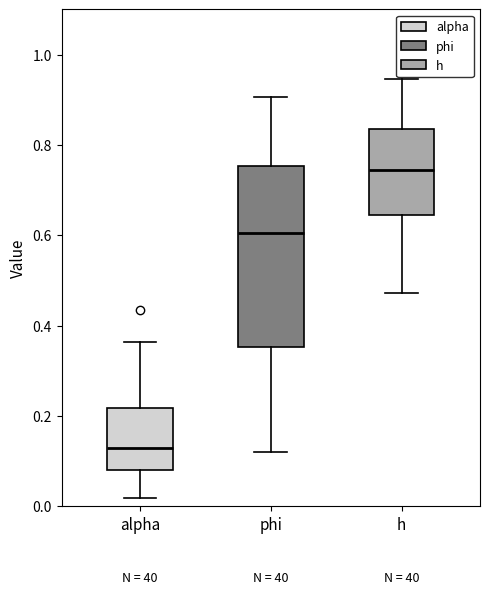

Comparing the boxes themselves (not the whiskers), which one is the tallest?

phi